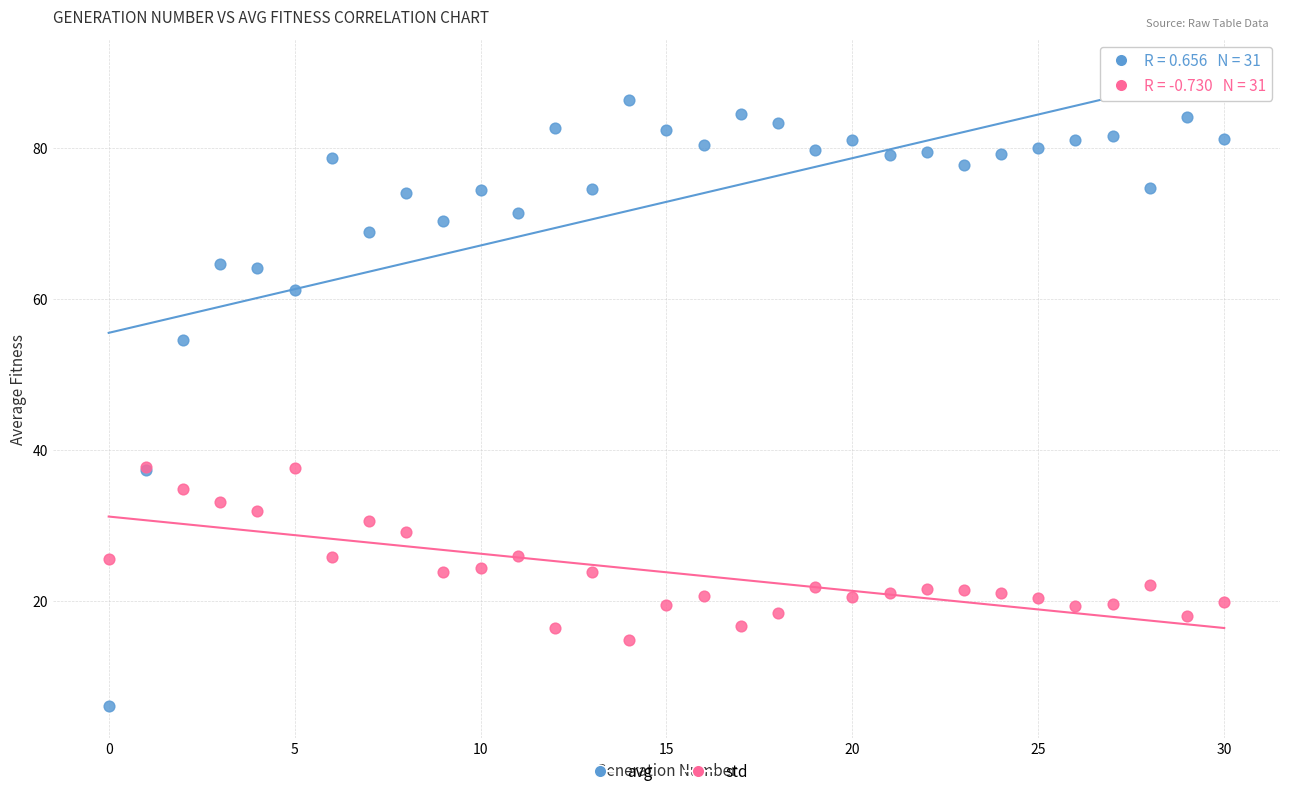

What are all the series names shown in the legend?

avg, std